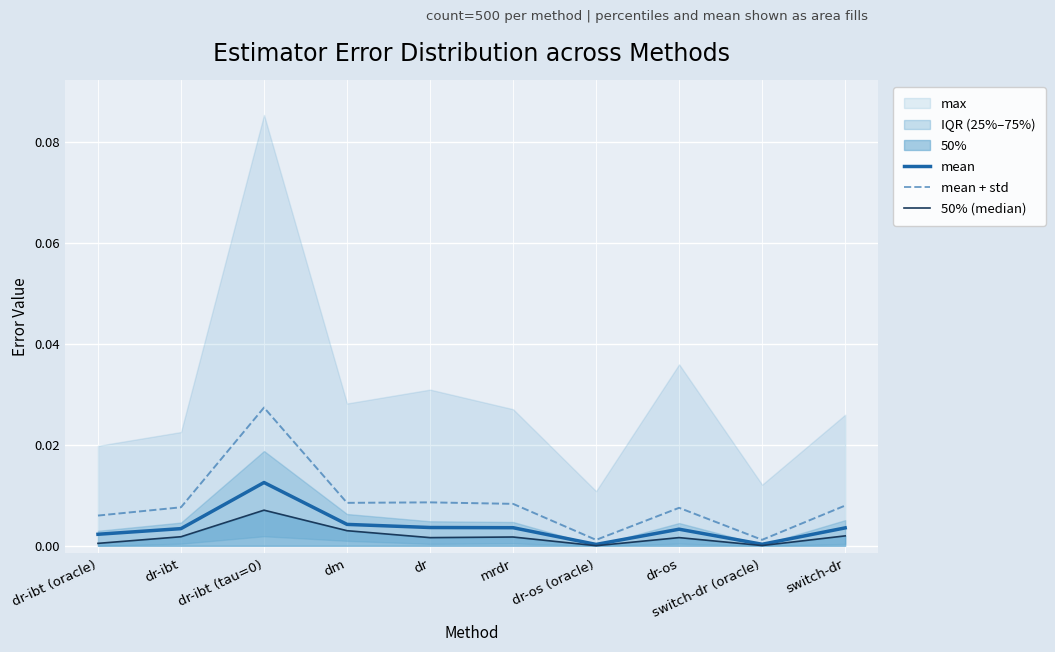

Which series changed the most between dr-ibt (oracle) and switch-dr?

mean + std